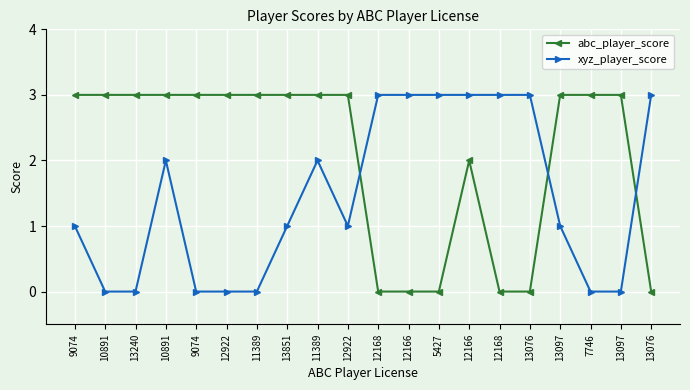

What is the difference between the maximum and second lowest values in the xyz_player_score series?

3